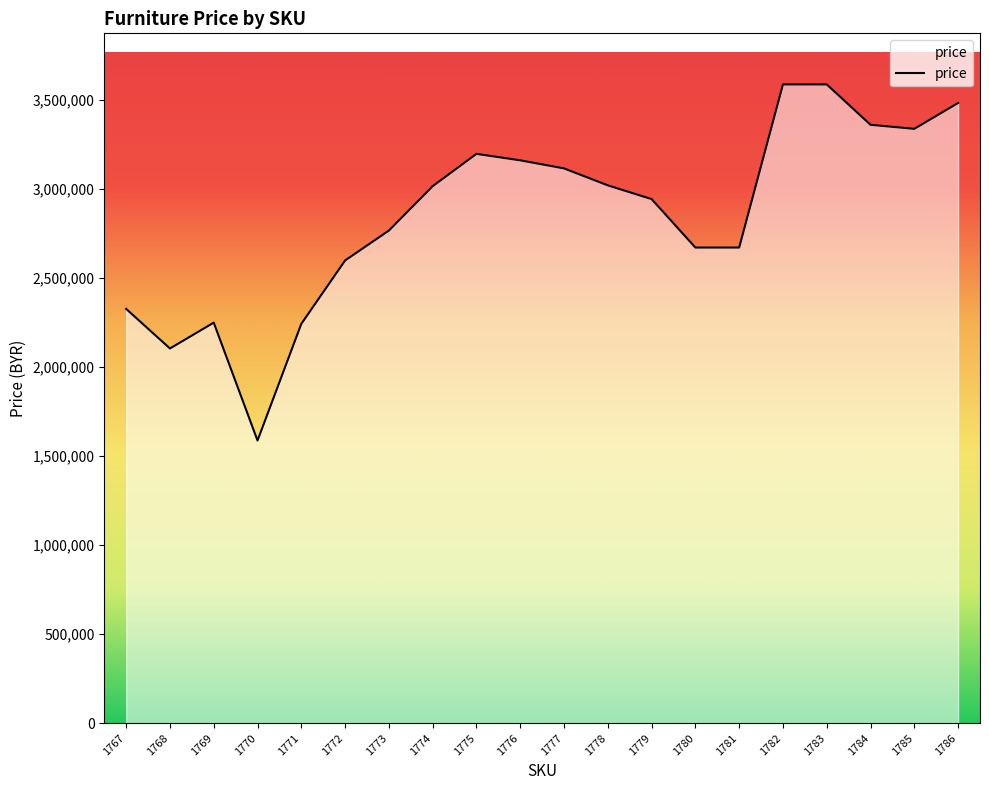

What is the difference between the values at 1775 and 1772?

598800